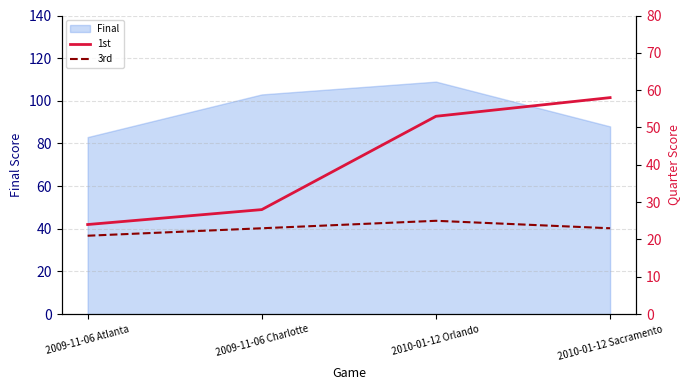

What is the label of the 3rd point from the left?

2010-01-12 Orlando